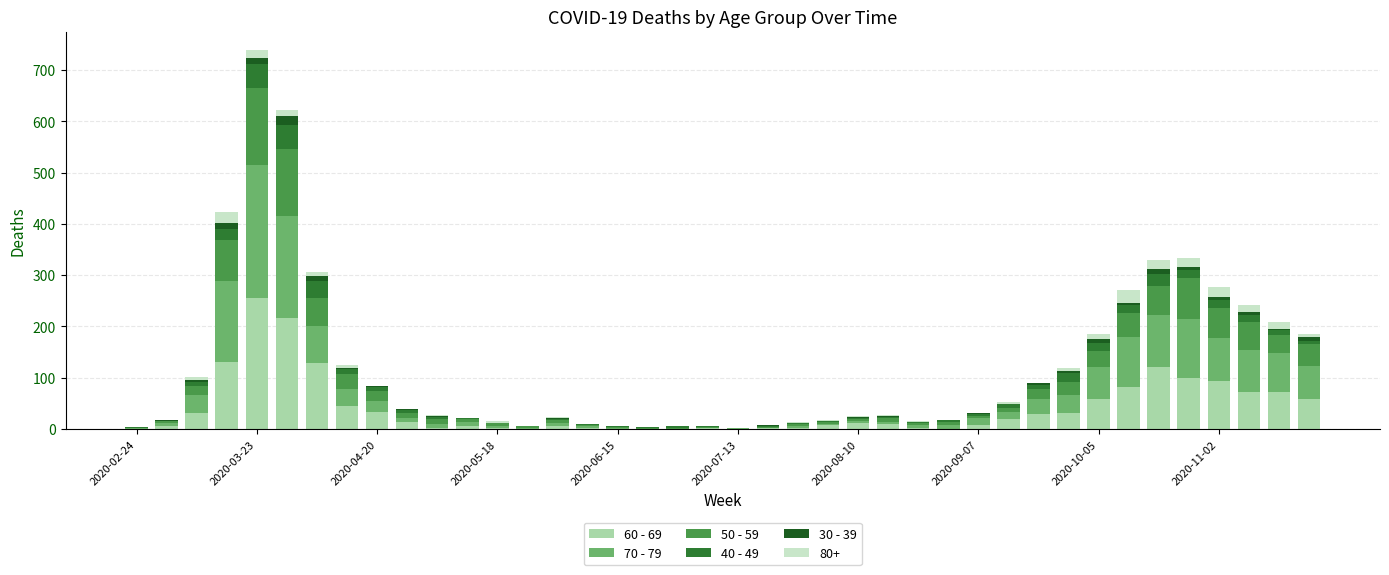

Does the chart contain stacked bars?

Yes